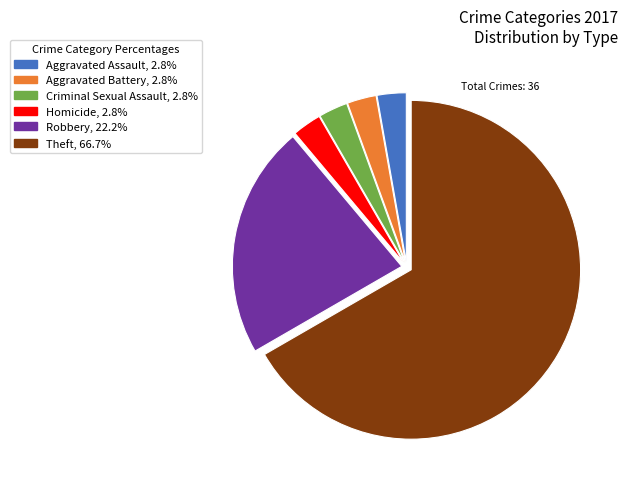

How many slices are in this pie chart?

6